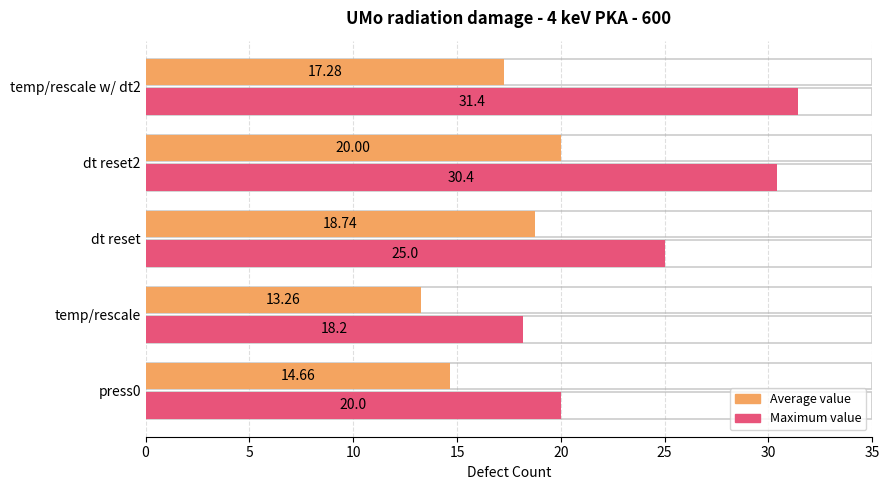

What is the minimum value for Average value?

13.3